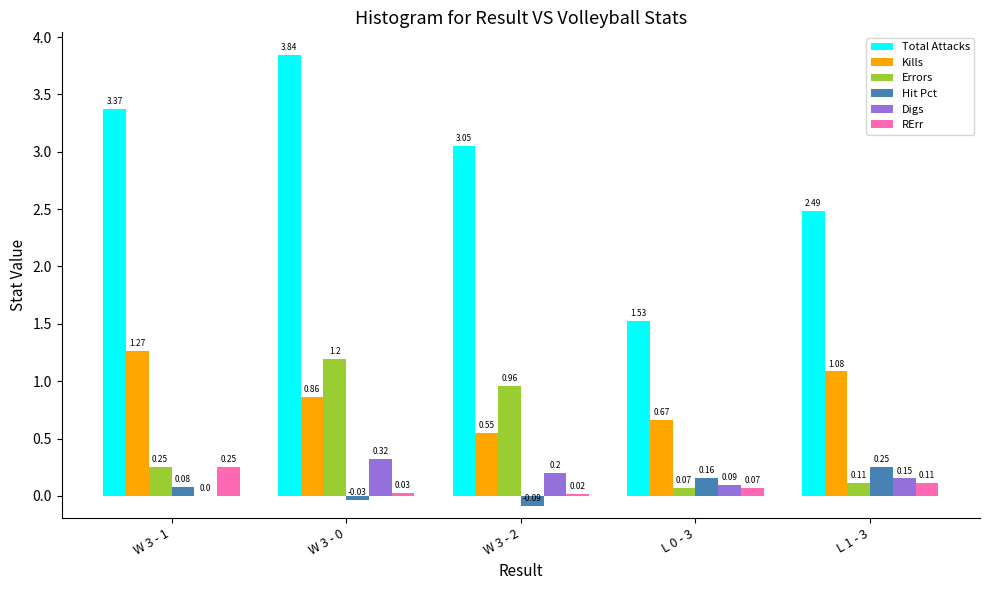

Which series changed the most between W 3 - 1 and L 0 - 3?

Total Attacks